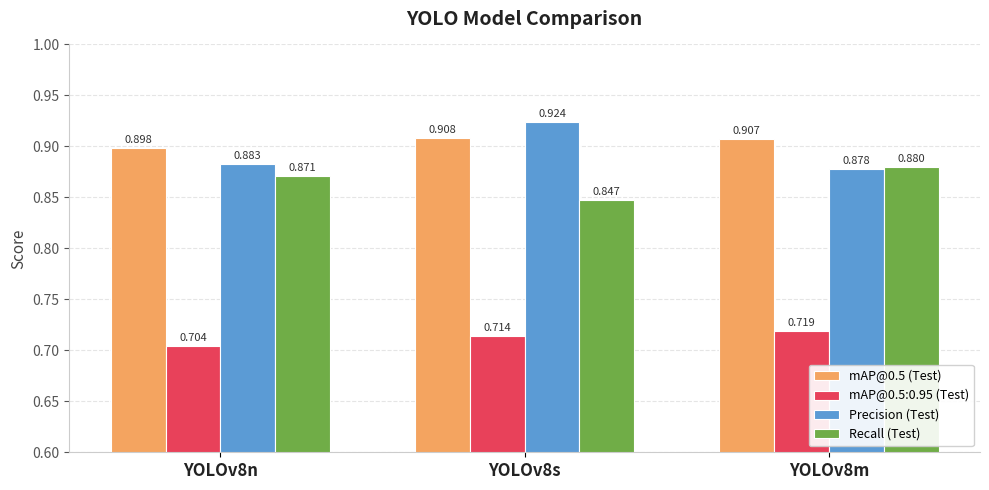

How many mAP@0.5 (Test) values are between 0 and 1?

3